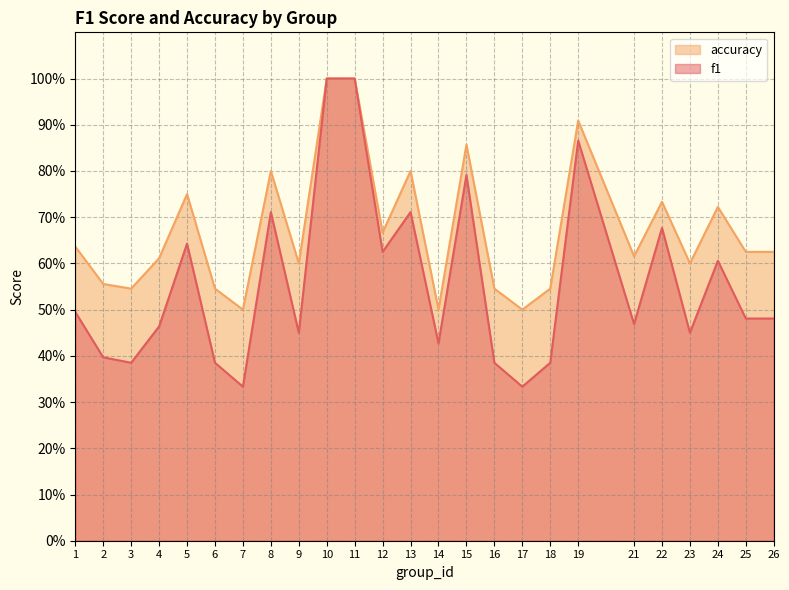

At which label does f1 reach its minimum?

7